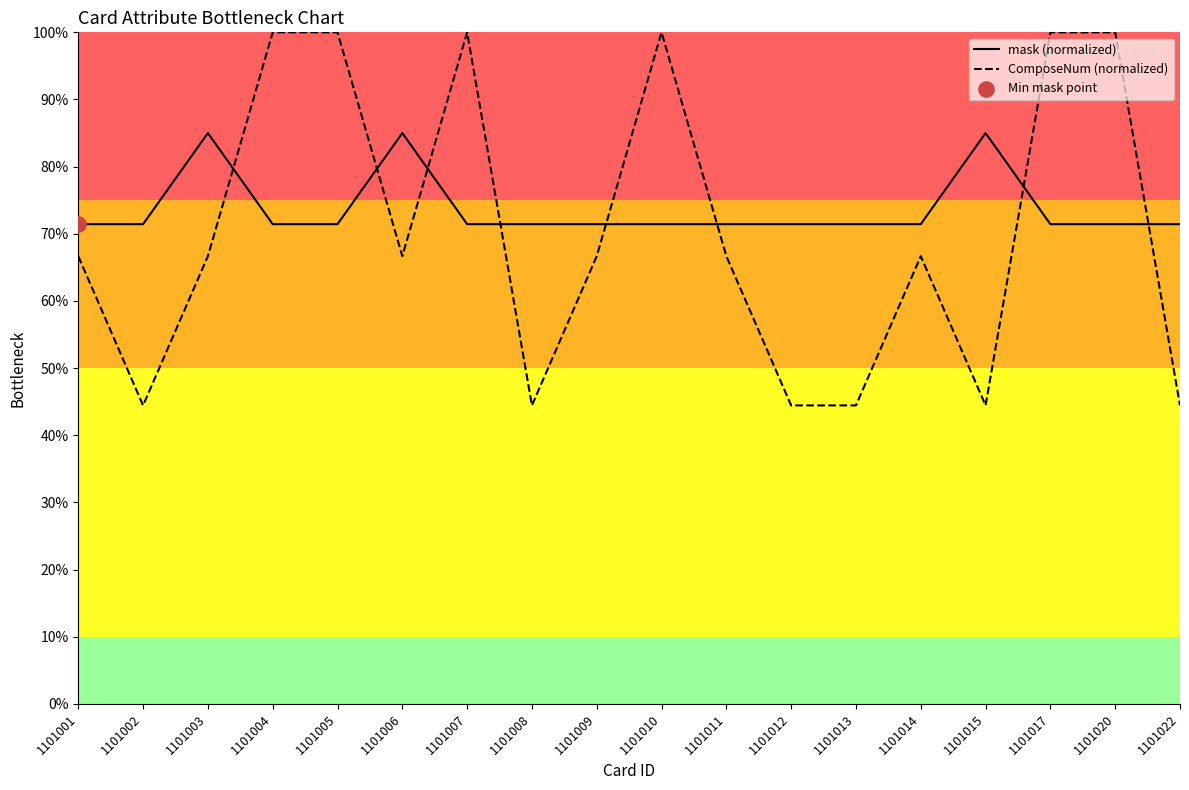

What is the total value across all series at 1101012?

115.9